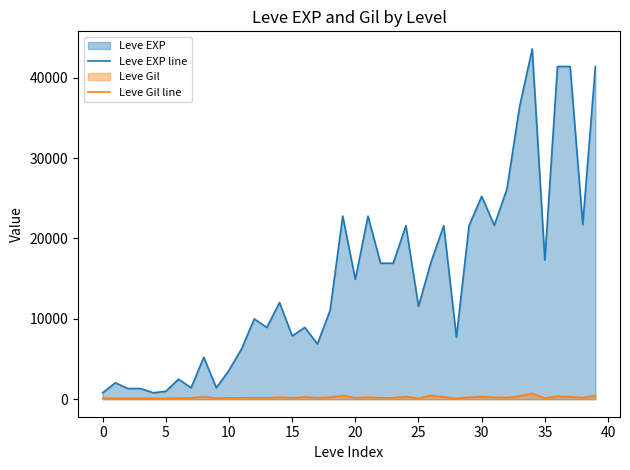

What is the difference between the maximum and minimum values in the Leve EXP line series?

42800